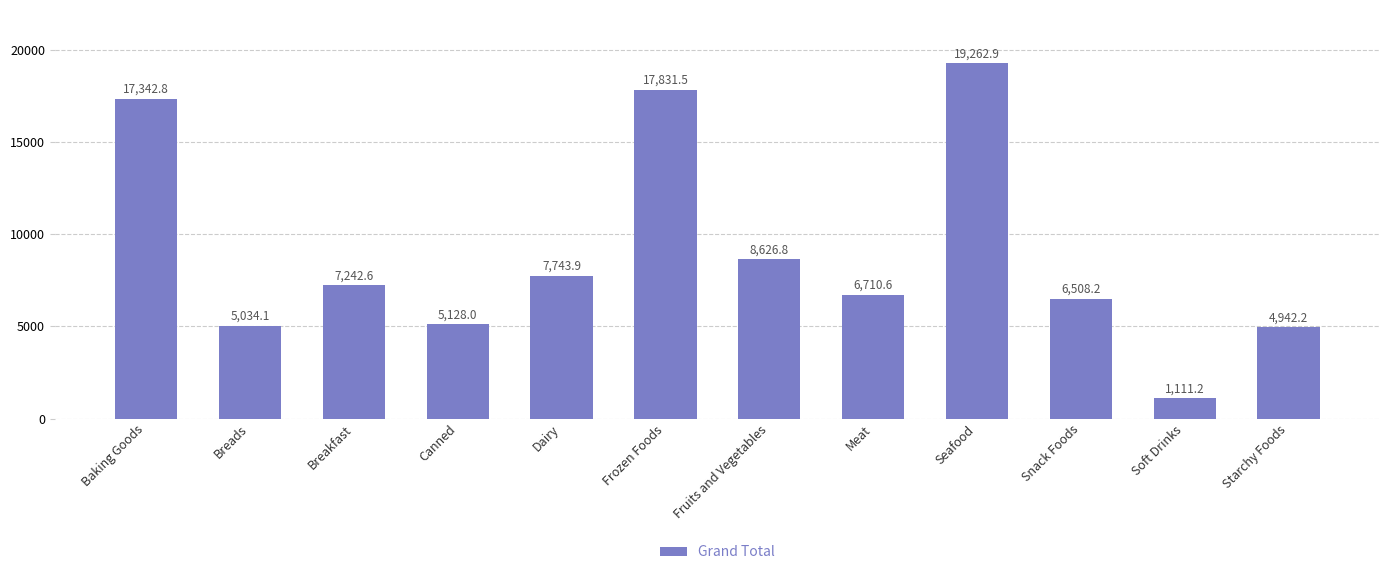

List the labels in order of value, smallest first.

Soft Drinks, Starchy Foods, Breads, Canned, Snack Foods, Meat, Breakfast, Dairy, Fruits and Vegetables, Baking Goods, Frozen Foods, Seafood